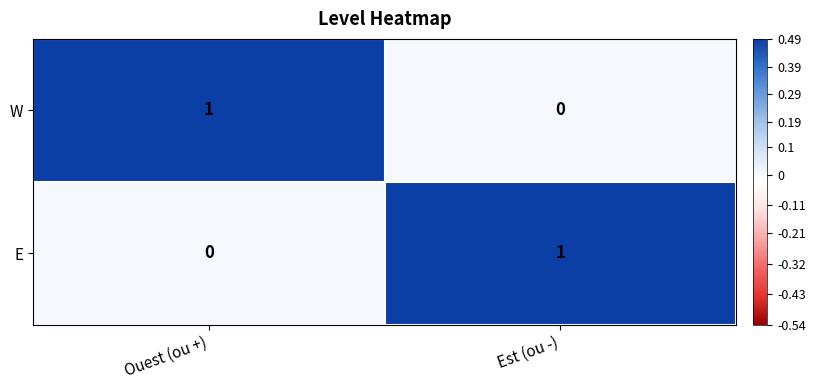

True or false: E has a value of 1 at Est (ou -).

True